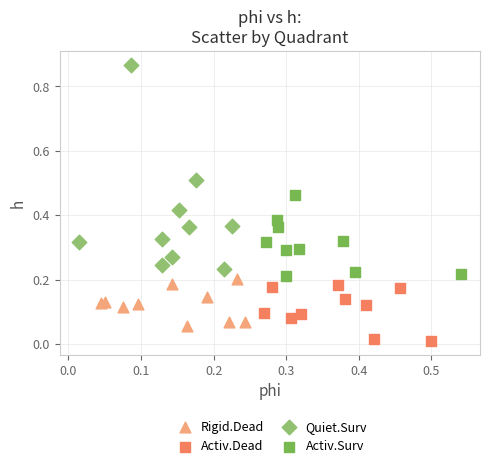

Which series has the largest Y range (max minus min)?

Quiet.Surv